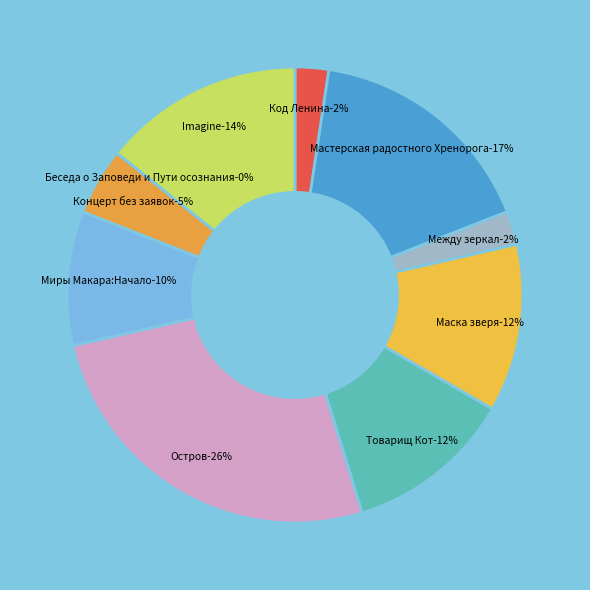

The Код Ленина slice represents 2% of the pie. True or false?

True